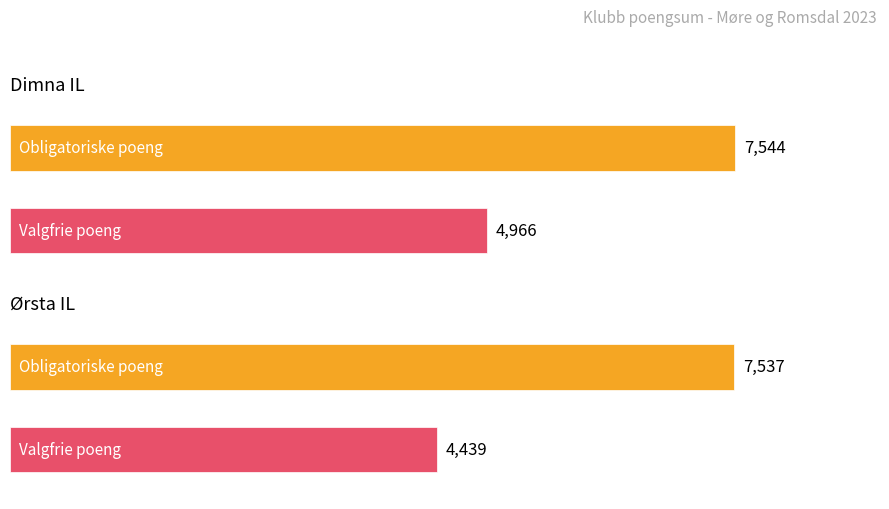

Rank the series at Dimna IL from lowest to highest value.

Valgfrie poeng, Obligatoriske poeng